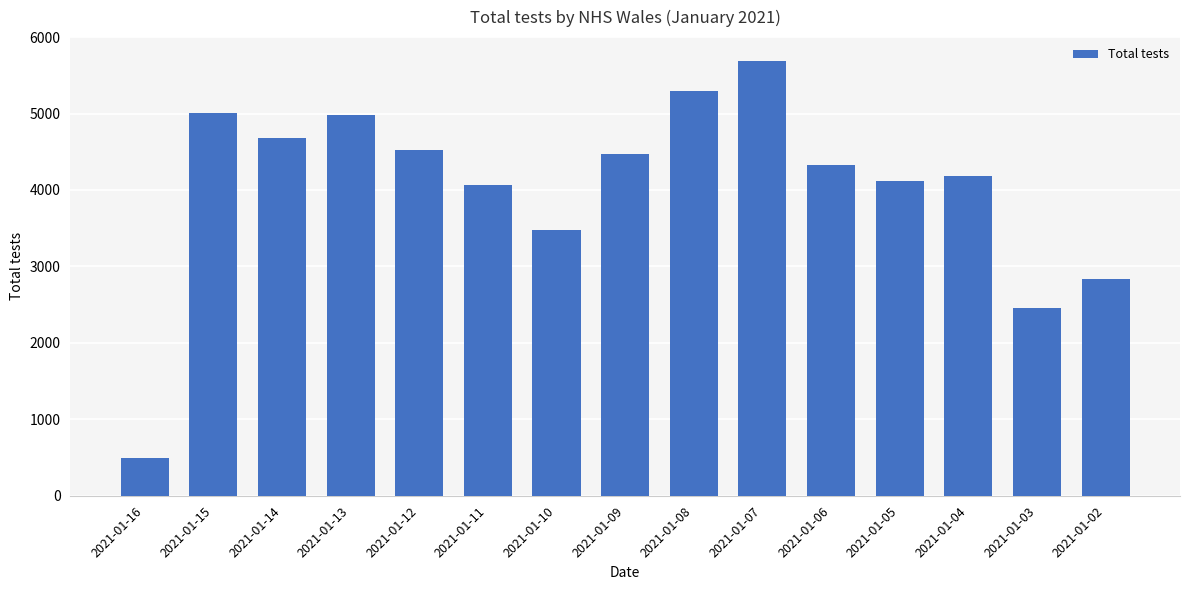

Read the value at 2021-01-13, to the nearest 10.

4980